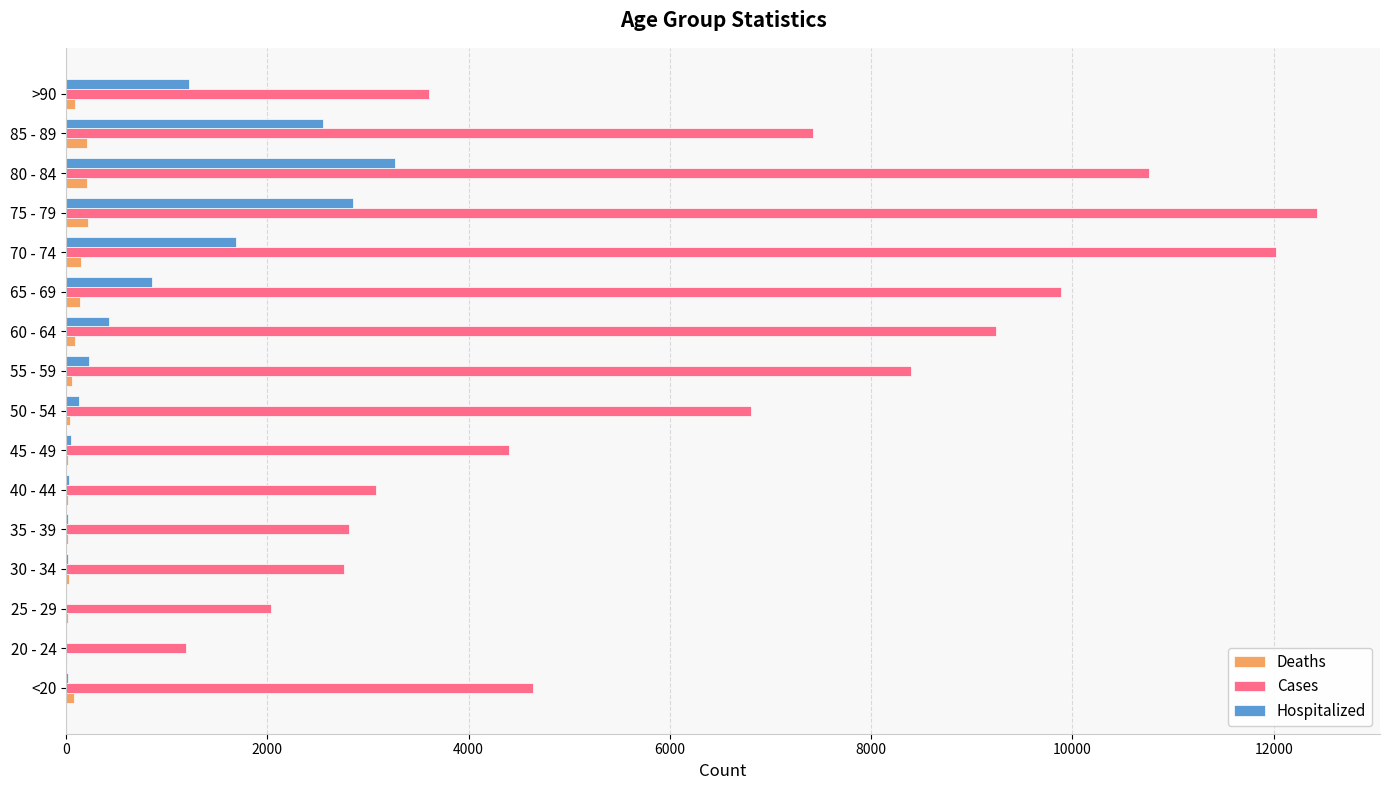

Which series has the largest total across all categories?

Cases